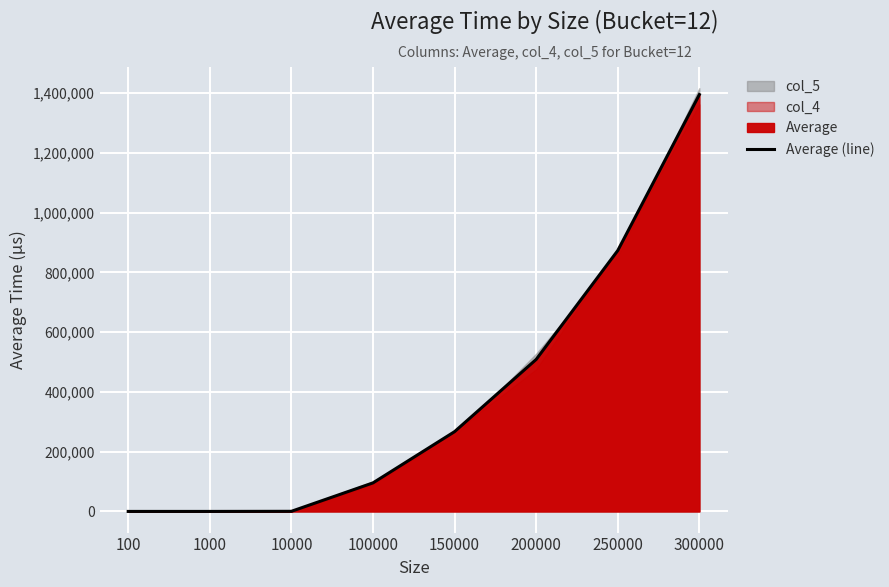

What is the ratio of the value at 300000 to the value at 100000?

14.6